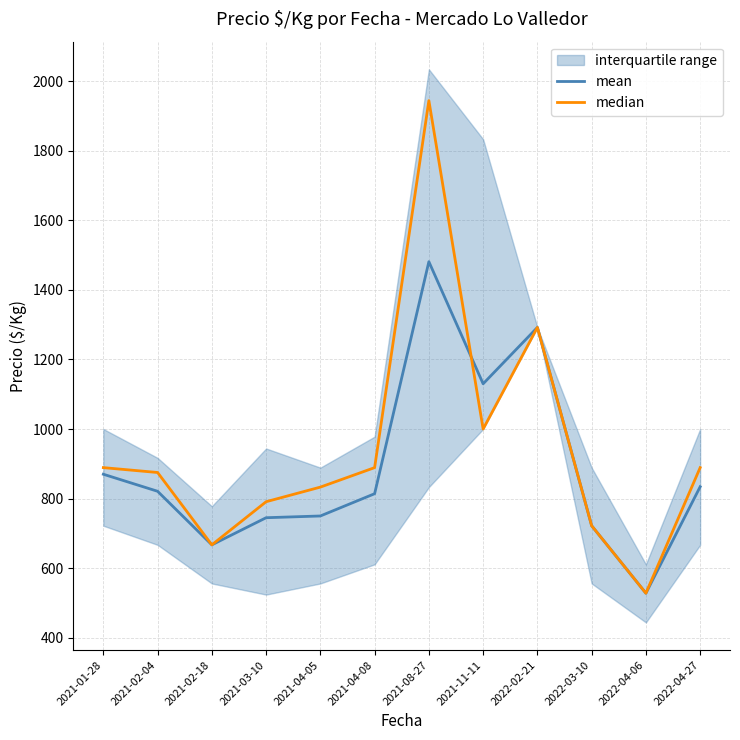

At which category does mean reach its first local peak?

2021-08-27